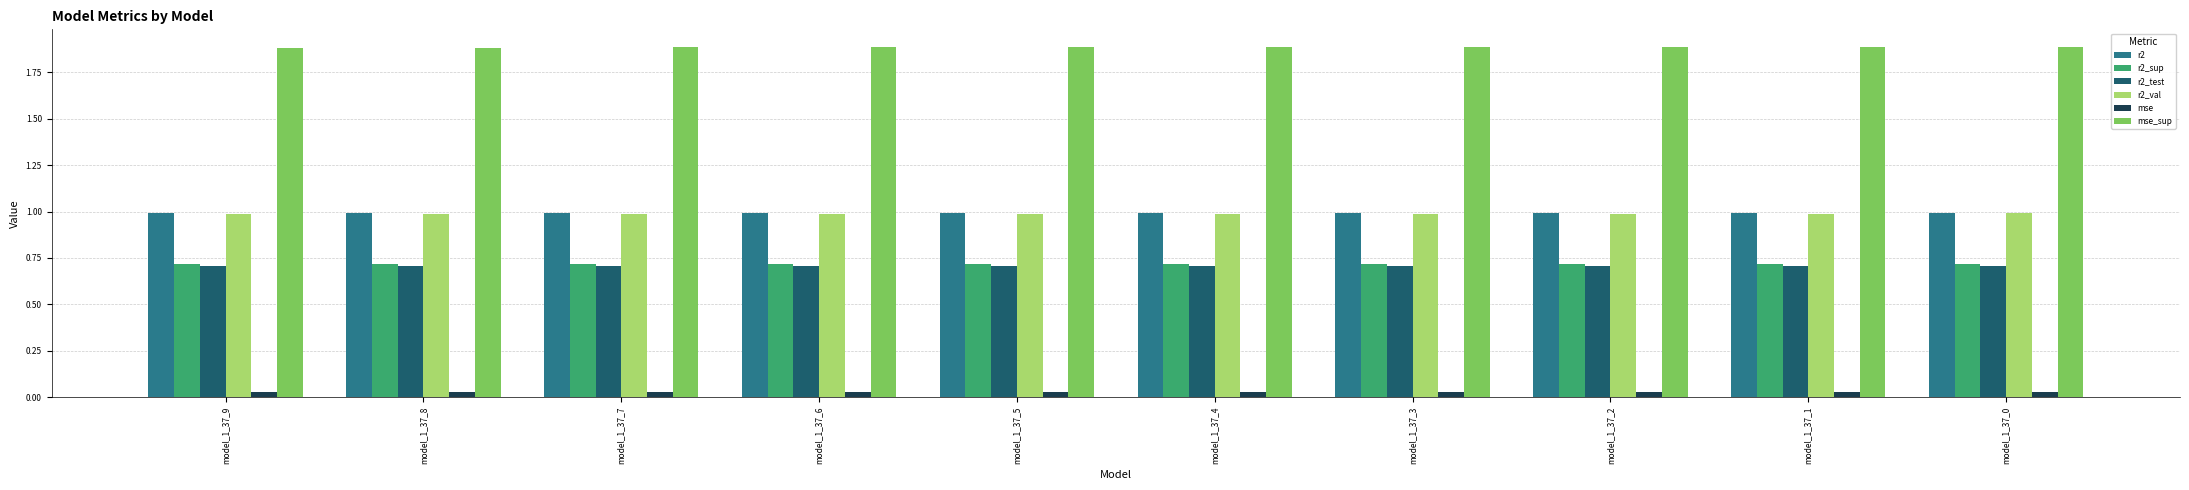

What is the sum of all r2_test values?

7.1